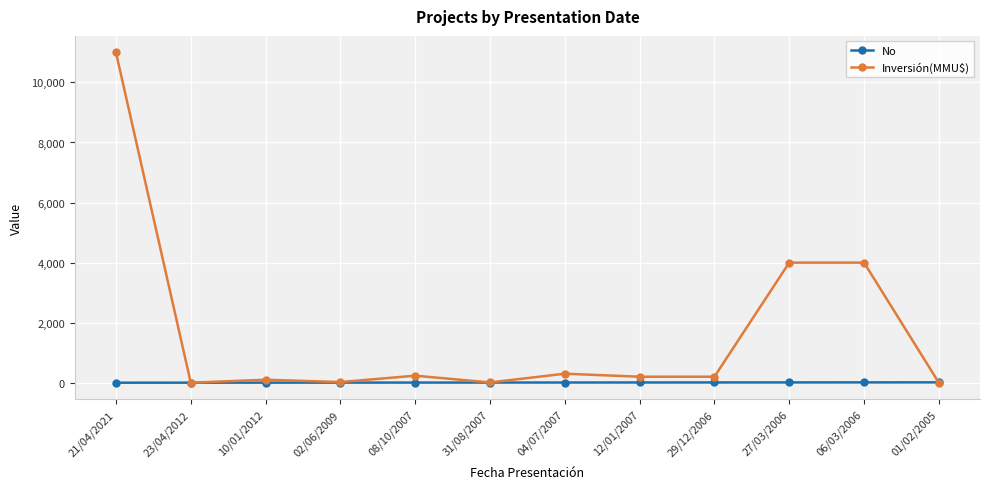

What is the label of the 8th point from the right?

08/10/2007